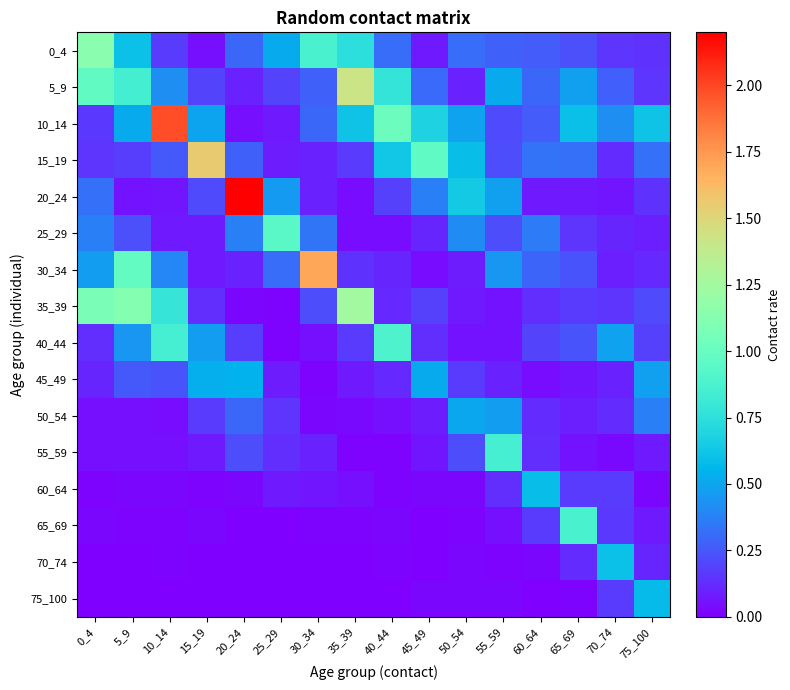

Reading left to right, what are all the values shown in this chart?

0_4: 0_4=1.1	5_9=0.6	10_14=0.2	15_19=0.1	20_24=0.3	25_29=0.5	30_34=0.9	35_39=0.7	40_44=0.3	45_49=0.1	50_54=0.3	55_59=0.3	60_64=0.3	65_69=0.2	70_74=0.2	75_100=0.1
5_9: 0_4=1.0	5_9=0.9	10_14=0.4	15_19=0.2	20_24=0.1	25_29=0.2	30_34=0.3	35_39=1.4	40_44=0.8	45_49=0.3	50_54=0.1	55_59=0.5	60_64=0.3	65_69=0.5	70_74=0.3	75_100=0.1
10_14: 0_4=0.2	5_9=0.5	10_14=2.0	15_19=0.5	20_24=0.0	25_29=0.1	30_34=0.3	35_39=0.6	40_44=1.0	45_49=0.7	50_54=0.5	55_59=0.2	60_64=0.3	65_69=0.6	70_74=0.4	75_100=0.6
15_19: 0_4=0.2	5_9=0.2	10_14=0.2	15_19=1.5	20_24=0.3	25_29=0.1	30_34=0.1	35_39=0.2	40_44=0.6	45_49=1.0	50_54=0.6	55_59=0.2	60_64=0.3	65_69=0.3	70_74=0.1	75_100=0.3
20_24: 0_4=0.3	5_9=0.1	10_14=0.1	15_19=0.2	20_24=2.2	25_29=0.5	30_34=0.1	35_39=0.0	40_44=0.2	45_49=0.4	50_54=0.6	55_59=0.5	60_64=0.1	65_69=0.1	70_74=0.1	75_100=0.1
25_29: 0_4=0.4	5_9=0.2	10_14=0.1	15_19=0.1	20_24=0.4	25_29=0.9	30_34=0.3	35_39=0.0	40_44=0.0	45_49=0.1	50_54=0.4	55_59=0.2	60_64=0.4	65_69=0.2	70_74=0.1	75_100=0.1
30_34: 0_4=0.5	5_9=1.0	10_14=0.4	15_19=0.1	20_24=0.1	25_29=0.3	30_34=1.7	35_39=0.1	40_44=0.1	45_49=0.0	50_54=0.1	55_59=0.4	60_64=0.3	65_69=0.2	70_74=0.1	75_100=0.1
35_39: 0_4=1.1	5_9=1.1	10_14=0.8	15_19=0.1	20_24=0.0	25_29=0.0	30_34=0.2	35_39=1.2	40_44=0.1	45_49=0.2	50_54=0.1	55_59=0.1	60_64=0.1	65_69=0.2	70_74=0.1	75_100=0.2
40_44: 0_4=0.1	5_9=0.4	10_14=0.9	15_19=0.5	20_24=0.2	25_29=0.0	30_34=0.0	35_39=0.2	40_44=0.9	45_49=0.1	50_54=0.1	55_59=0.1	60_64=0.2	65_69=0.2	70_74=0.5	75_100=0.2
45_49: 0_4=0.1	5_9=0.3	10_14=0.2	15_19=0.5	20_24=0.5	25_29=0.1	30_34=0.0	35_39=0.1	40_44=0.1	45_49=0.5	50_54=0.2	55_59=0.1	60_64=0.0	65_69=0.1	70_74=0.1	75_100=0.5
50_54: 0_4=0.0	5_9=0.0	10_14=0.0	15_19=0.2	20_24=0.3	25_29=0.2	30_34=0.0	35_39=0.0	40_44=0.0	45_49=0.1	50_54=0.5	55_59=0.5	60_64=0.1	65_69=0.1	70_74=0.1	75_100=0.4
55_59: 0_4=0.0	5_9=0.0	10_14=0.0	15_19=0.1	20_24=0.2	25_29=0.1	30_34=0.1	35_39=0.0	40_44=0.0	45_49=0.1	50_54=0.2	55_59=0.9	60_64=0.1	65_69=0.1	70_74=0.0	75_100=0.1
60_64: 0_4=0.0	5_9=0.0	10_14=0.0	15_19=0.0	20_24=0.0	25_29=0.1	30_34=0.1	35_39=0.0	40_44=0.0	45_49=0.0	50_54=0.0	55_59=0.1	60_64=0.6	65_69=0.2	70_74=0.2	75_100=0.0
65_69: 0_4=0.0	5_9=0.0	10_14=0.0	15_19=0.0	20_24=0.0	25_29=0.0	30_34=0.0	35_39=0.0	40_44=0.0	45_49=0.0	50_54=0.0	55_59=0.1	60_64=0.2	65_69=0.9	70_74=0.2	75_100=0.1
70_74: 0_4=0.0	5_9=0.0	10_14=0.0	15_19=0.0	20_24=0.0	25_29=0.0	30_34=0.0	35_39=0.0	40_44=0.0	45_49=0.0	50_54=0.0	55_59=0.0	60_64=0.0	65_69=0.1	70_74=0.6	75_100=0.1
75_100: 0_4=0.0	5_9=0.0	10_14=0.0	15_19=0.0	20_24=0.0	25_29=0.0	30_34=0.0	35_39=0.0	40_44=0.0	45_49=0.0	50_54=0.0	55_59=0.0	60_64=0.0	65_69=0.0	70_74=0.2	75_100=0.6